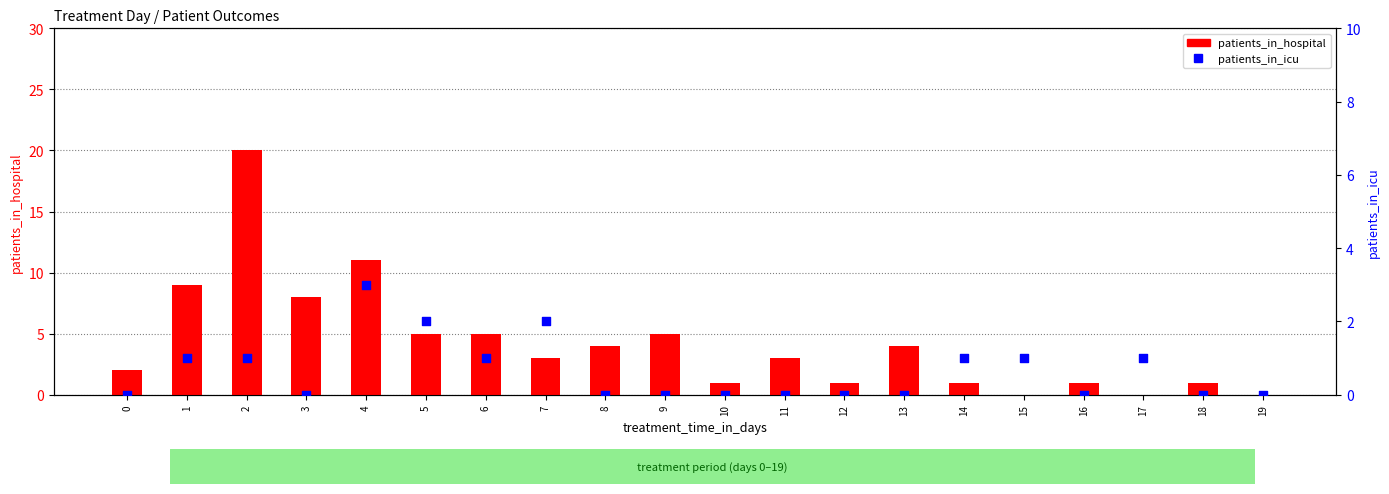

What is the total value across all series at 15?

1